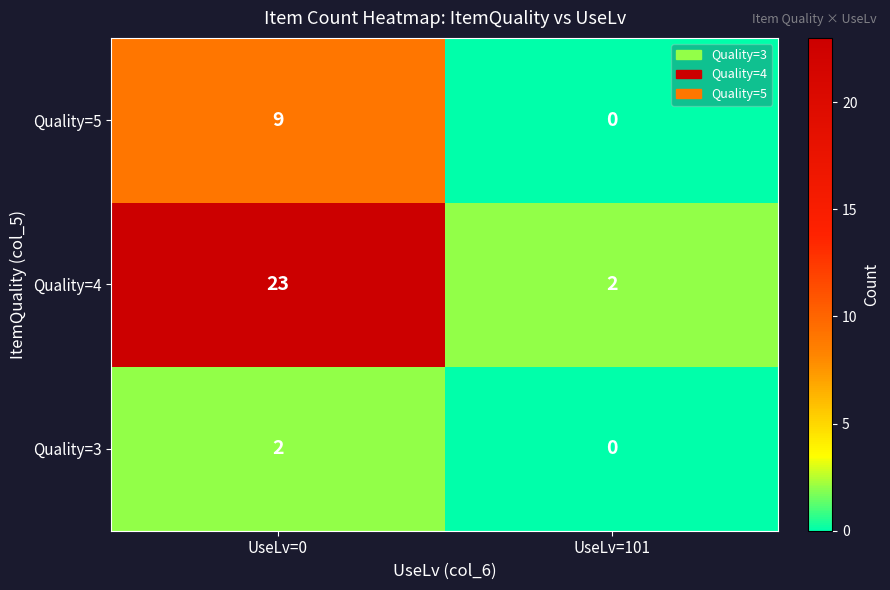

The value of Quality=5 at UseLv=101 is 0. True or false?

True